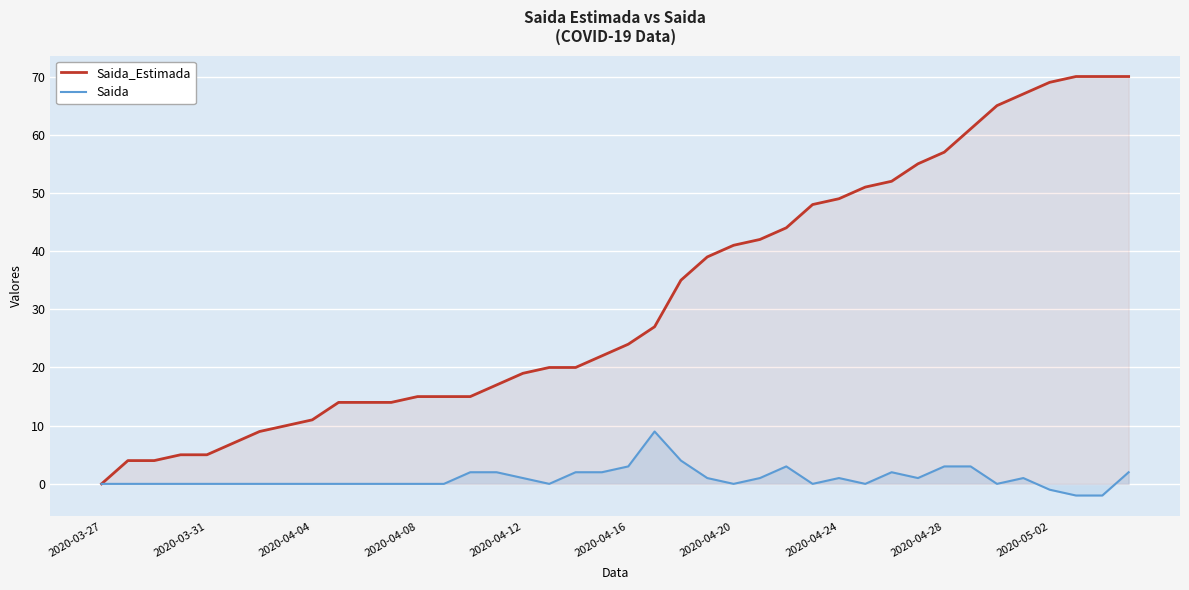

Which has a higher value, 14 or 17?

17